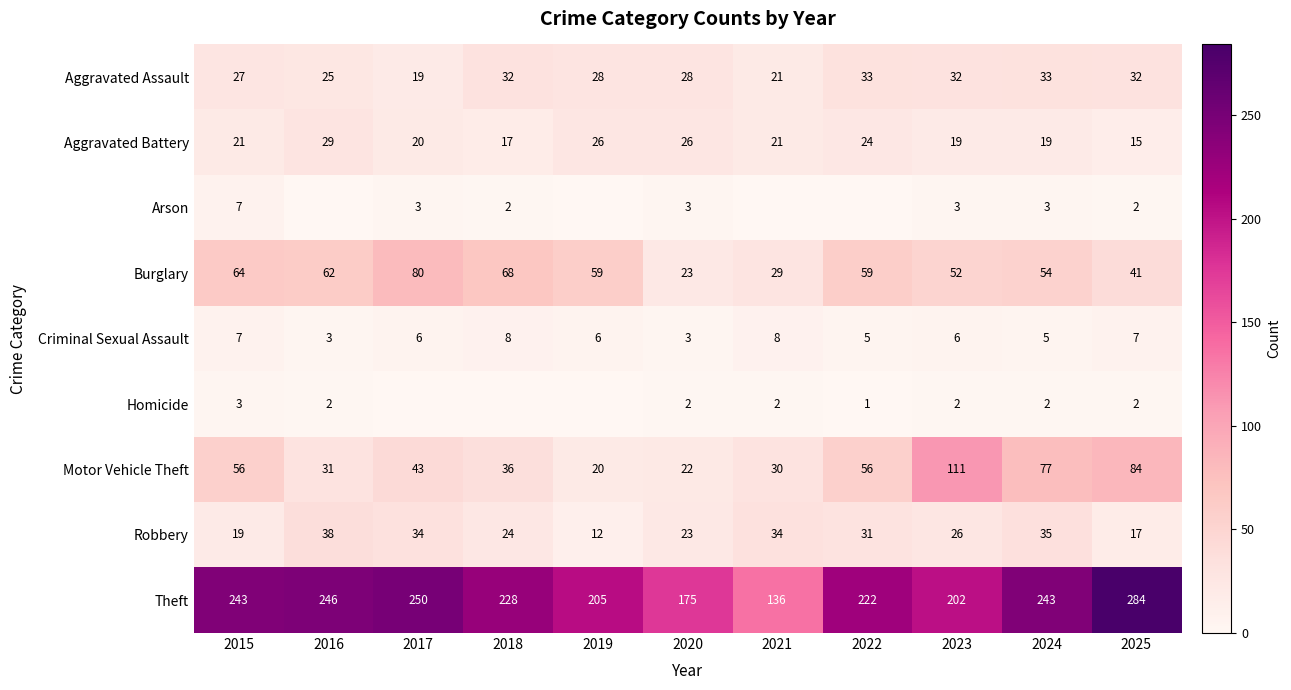

True or false: Criminal Sexual Assault has a value of 12 at 2015.

False